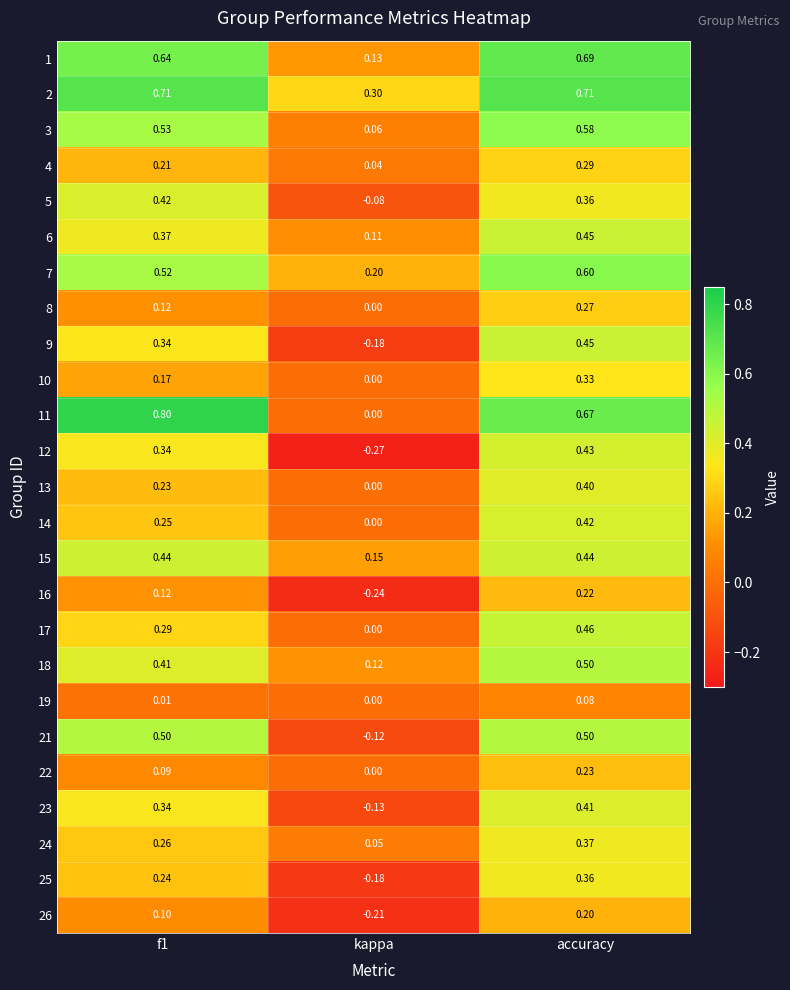

Which series has the widest spread of values?

11